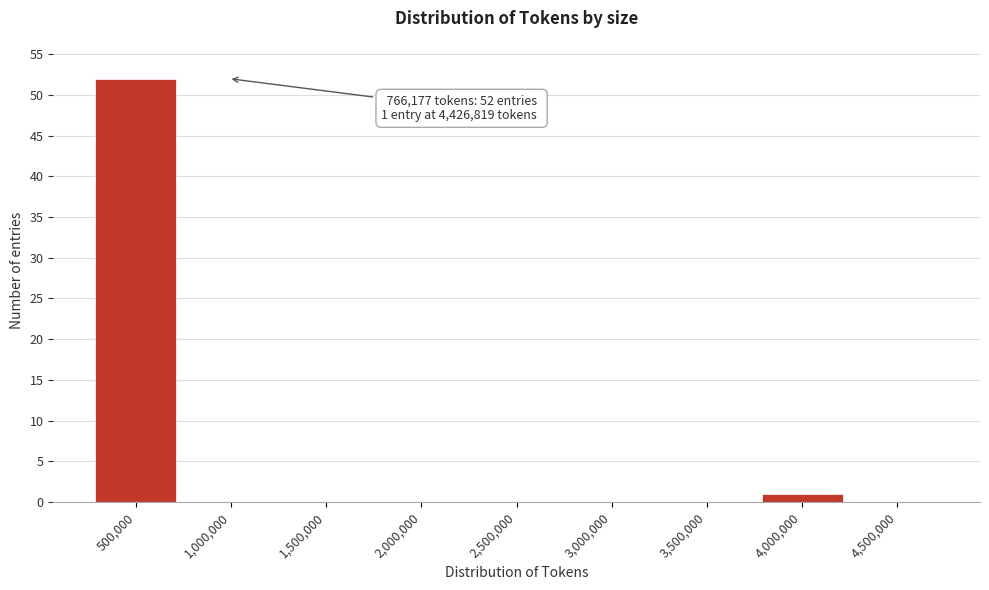

Reading left to right, list all the values displayed in this chart.

500,000=52	1,000,000=0	1,500,000=0	2,000,000=0	2,500,000=0	3,000,000=0	3,500,000=0	4,000,000=1	4,500,000=0